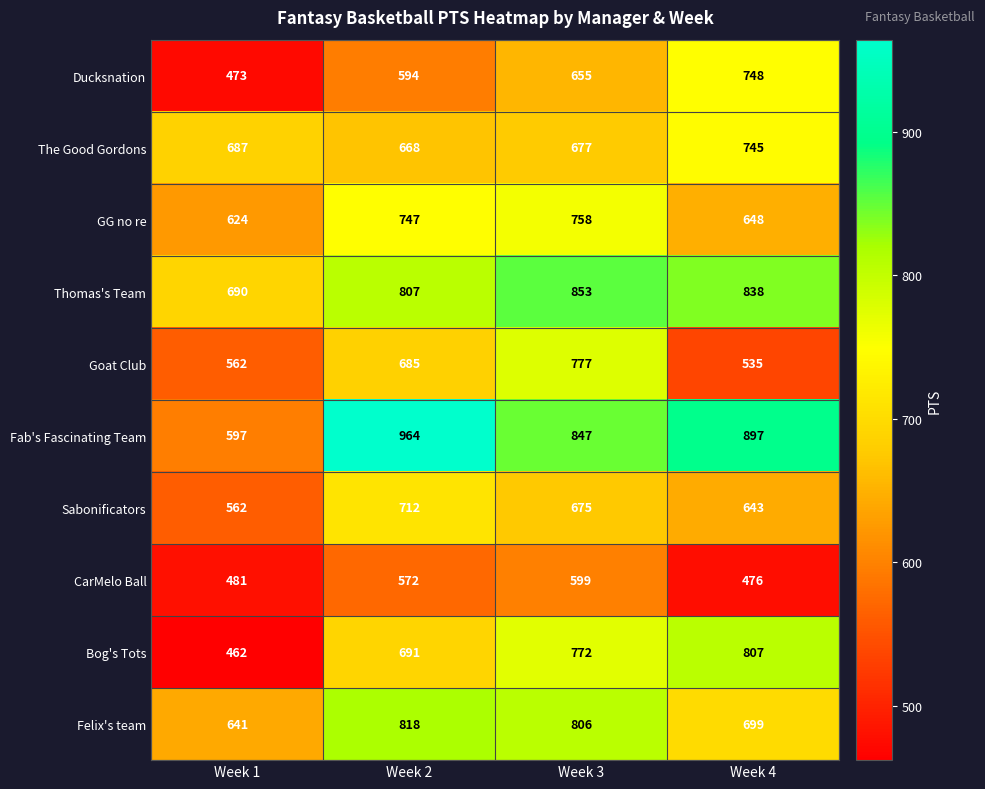

At which category is the sum across all series the highest?

Week 3